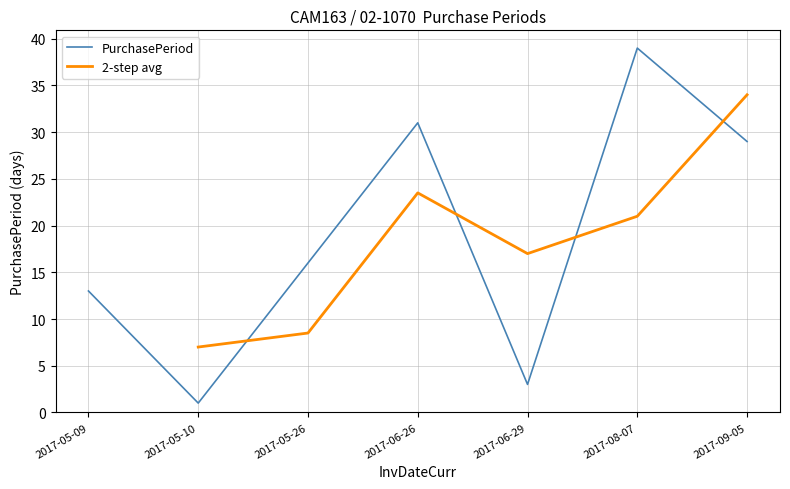

Between 2017-05-09 and 2017-05-26, which is larger?

2017-05-26